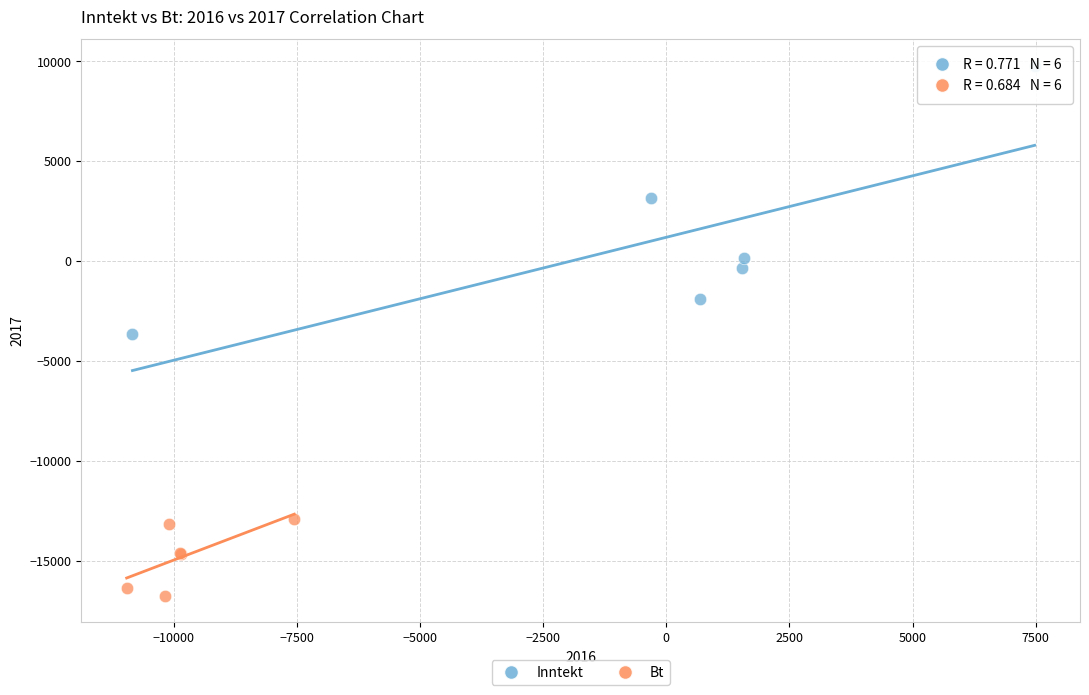

Which series reaches the minimum Y coordinate?

Bt